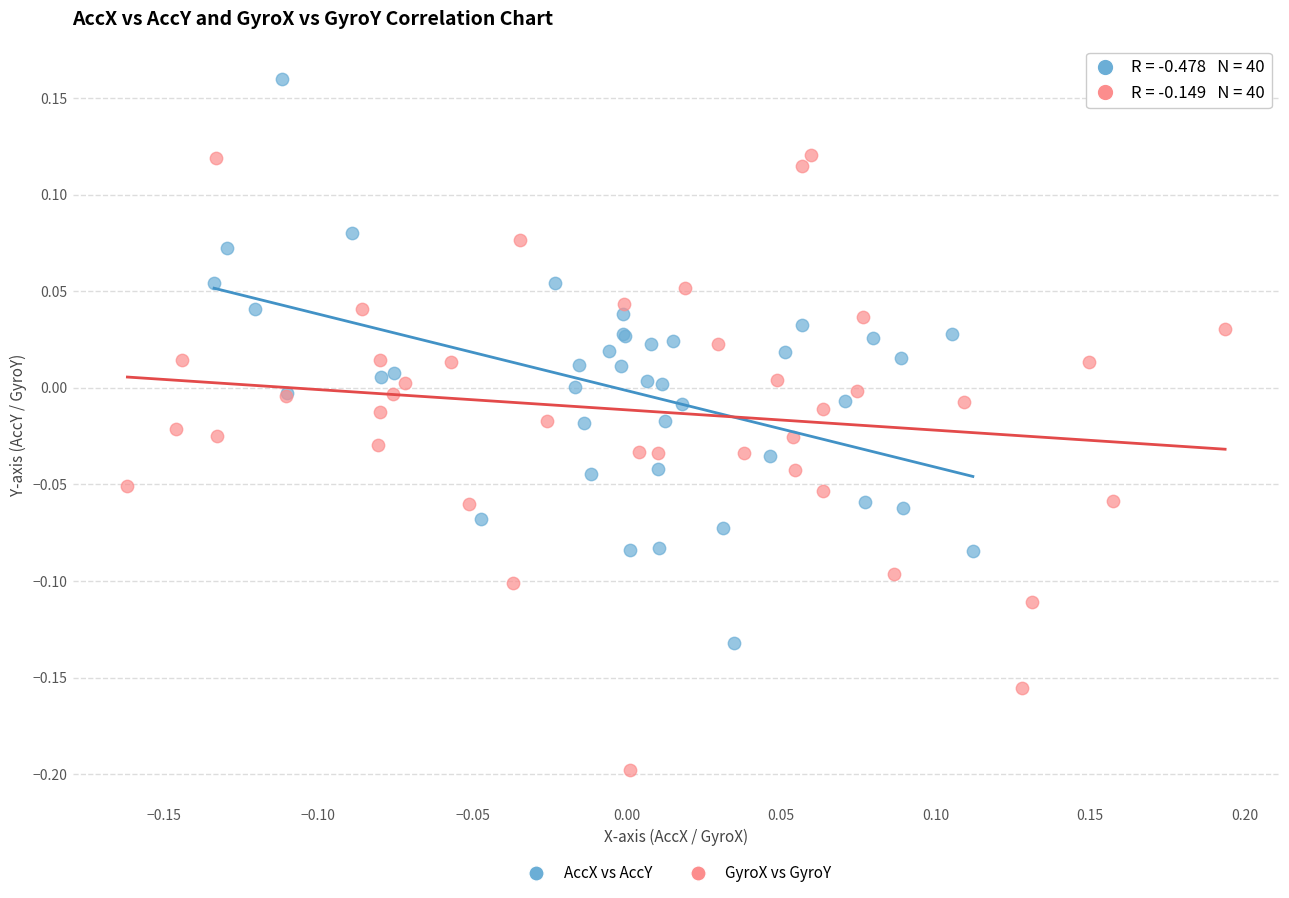

Which series contains the lowest Y value?

GyroX vs GyroY